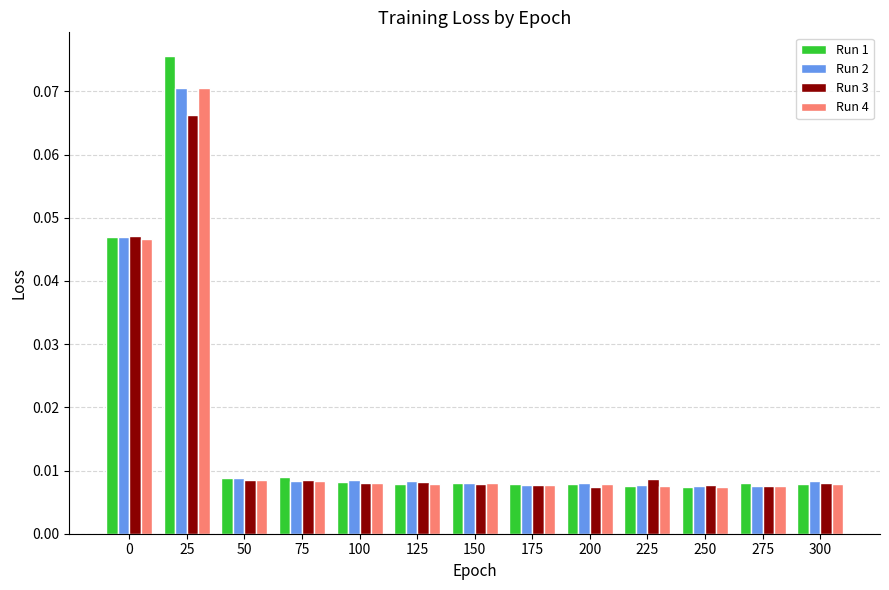

Which category has the highest value in the Run 3 series?

25